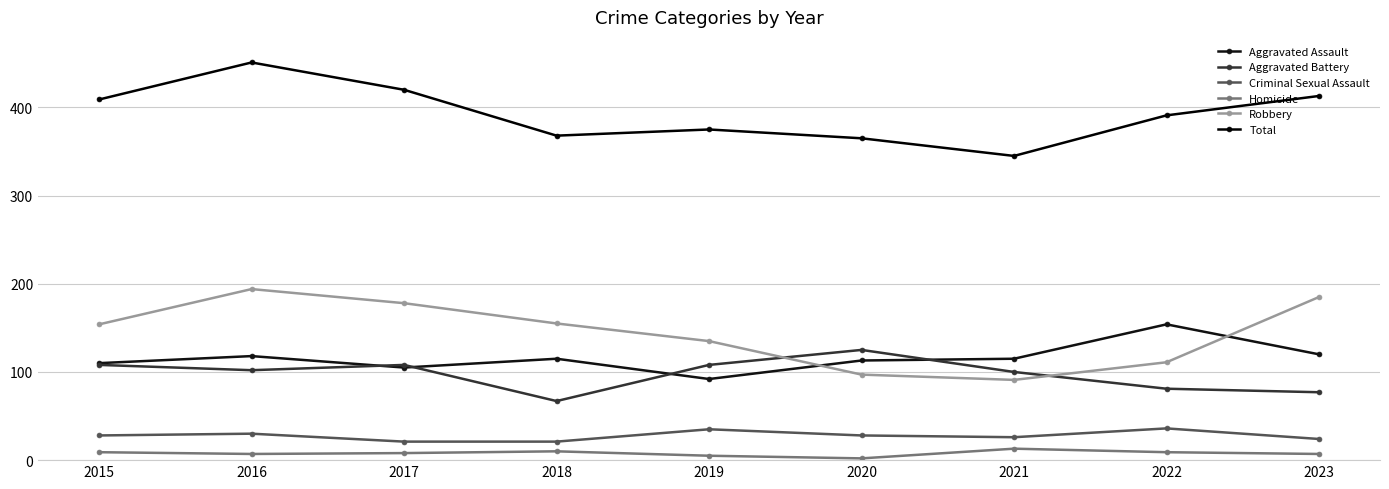

In Criminal Sexual Assault, how many points are higher than both neighbors (excluding endpoints)?

3